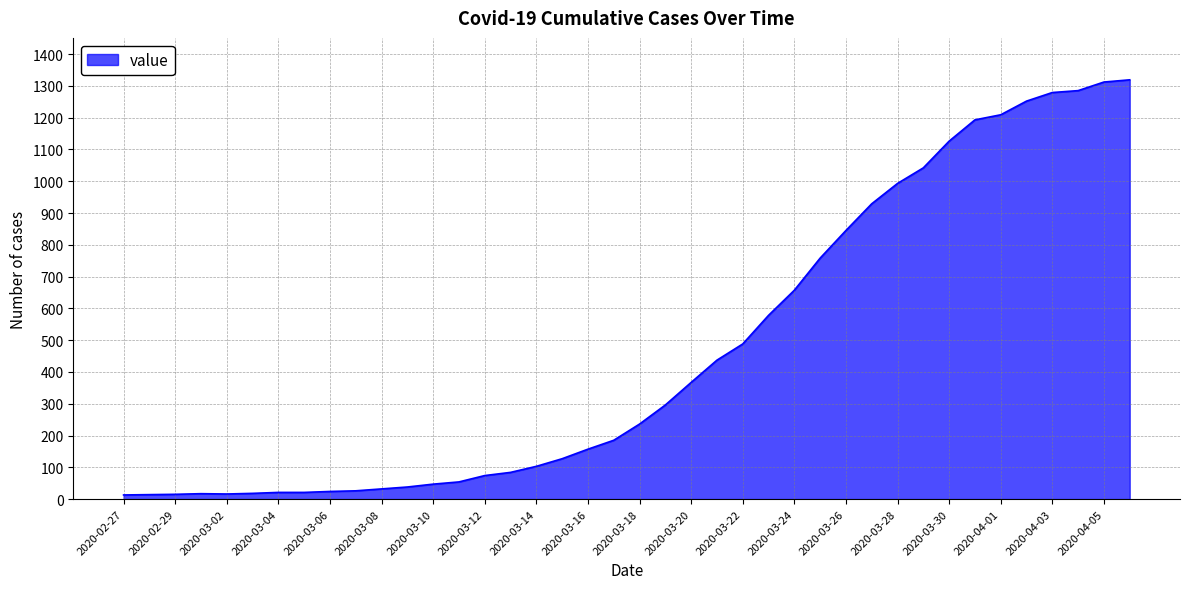

What is the difference between the maximum and minimum values?

1306